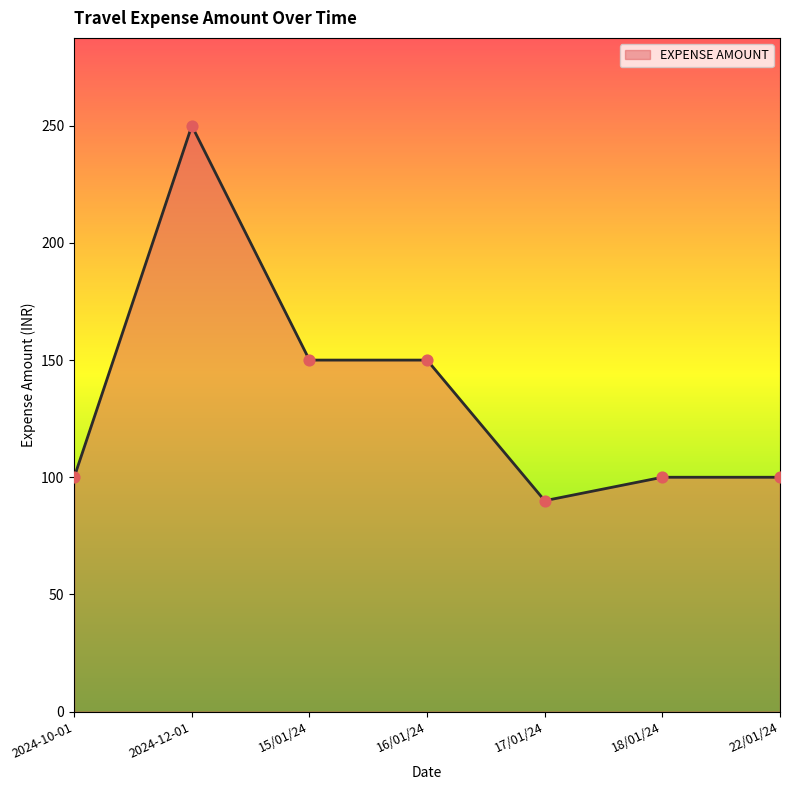

Which has a higher value, 17/01/24 or 18/01/24?

18/01/24